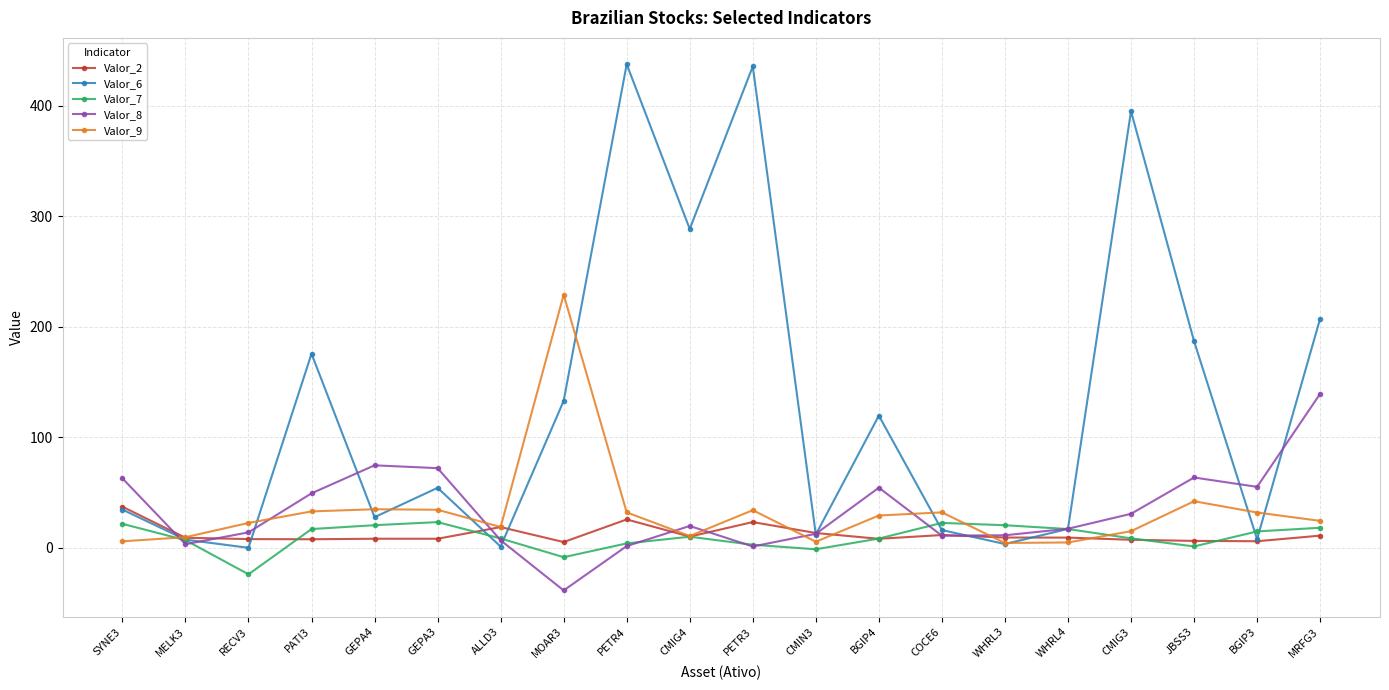

Does the chart have visible grid lines?

Yes